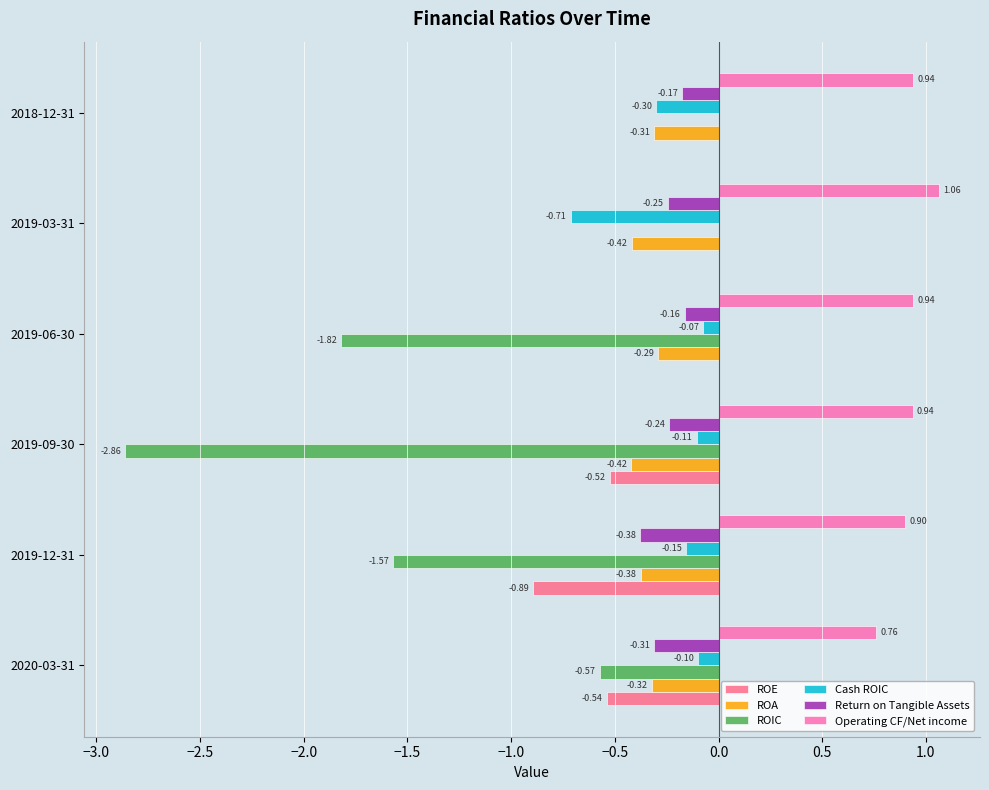

What is the sum of all Operating CF/Net income values?

5.5